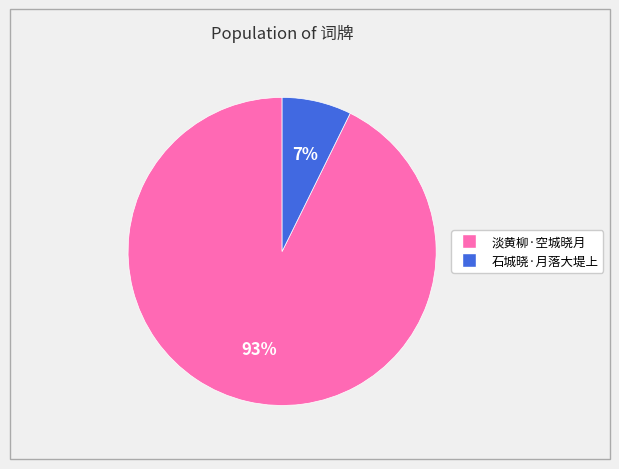

Between 石城晓·月落大堤上 and 淡黄柳·空城晓月, which is larger?

淡黄柳·空城晓月